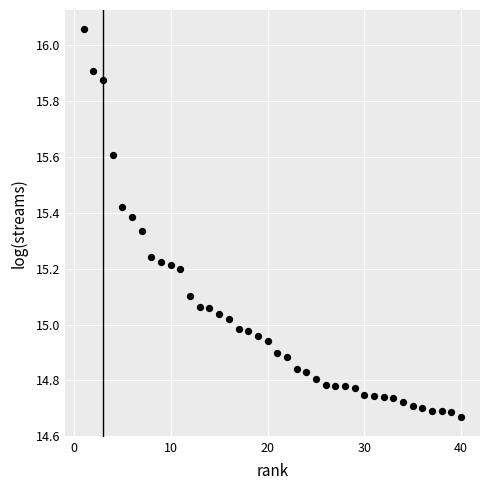

What is the range of Y values (max minus min)?

1.4